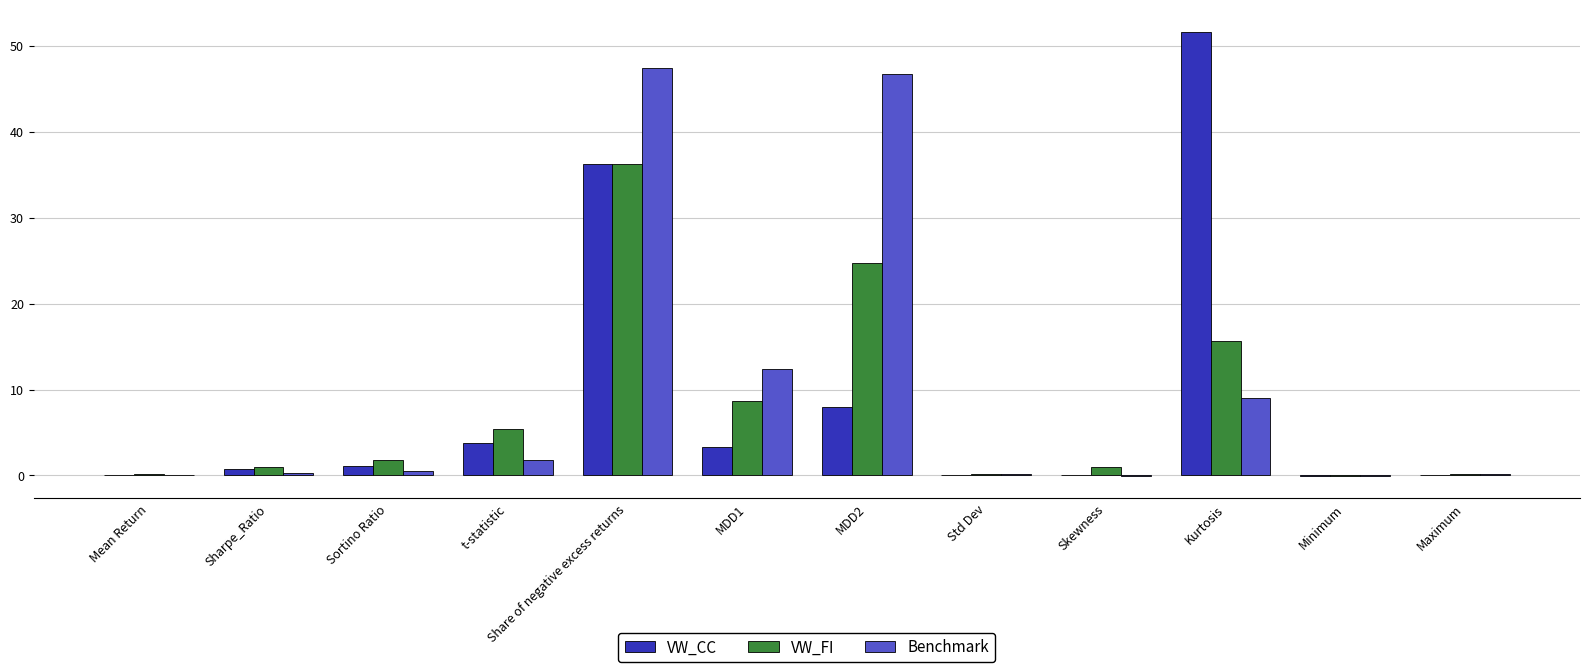

What is the sum of all Benchmark values?

118.3